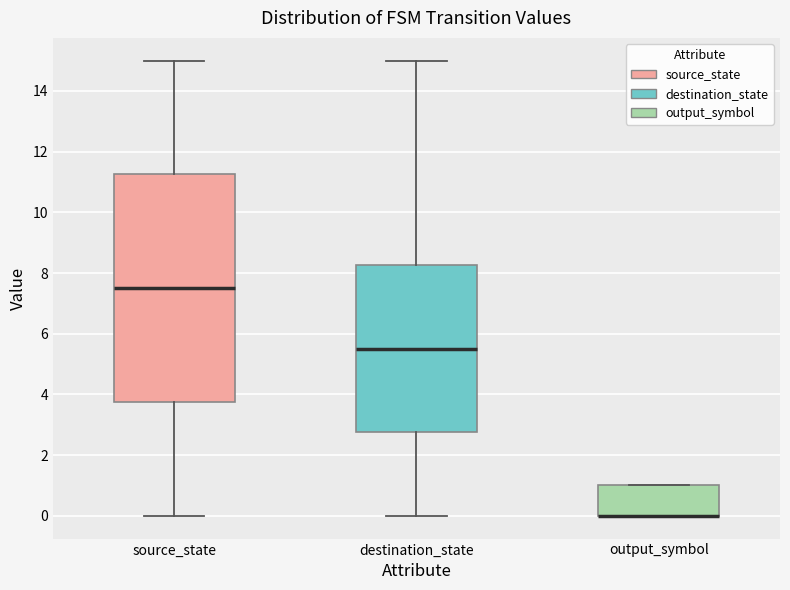

Which box is the tallest, from its lower edge to its upper edge?

source_state